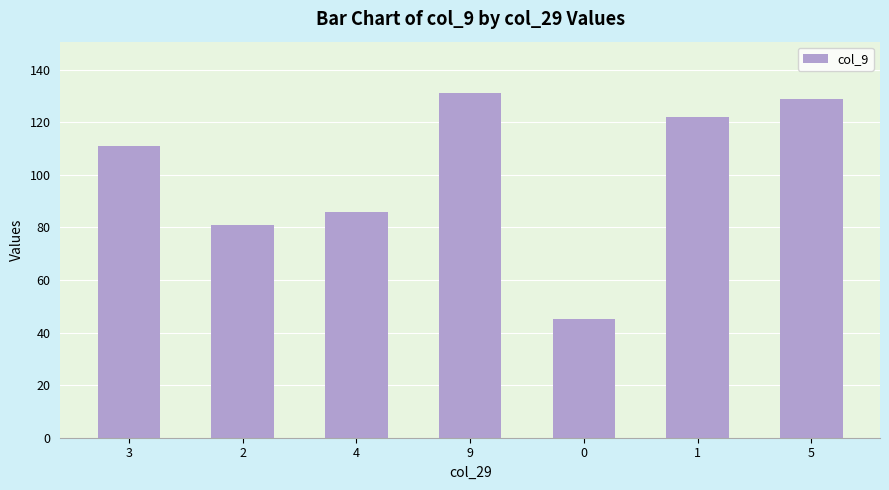

What is the label of the 2nd bar from the left?

2